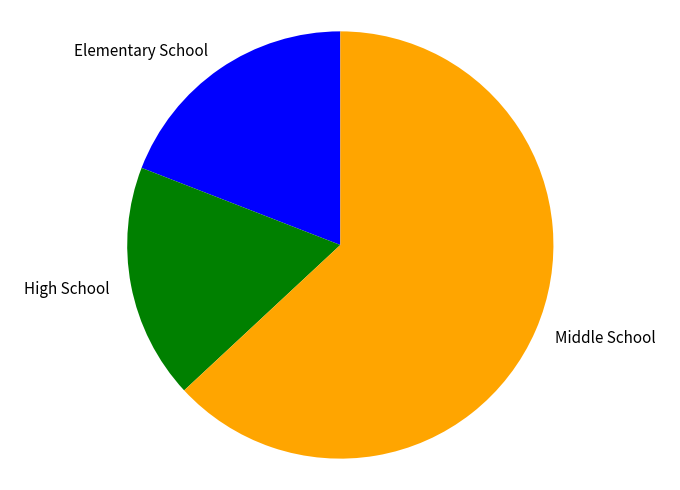

Is the sum of High School and Elementary School greater than half?

No